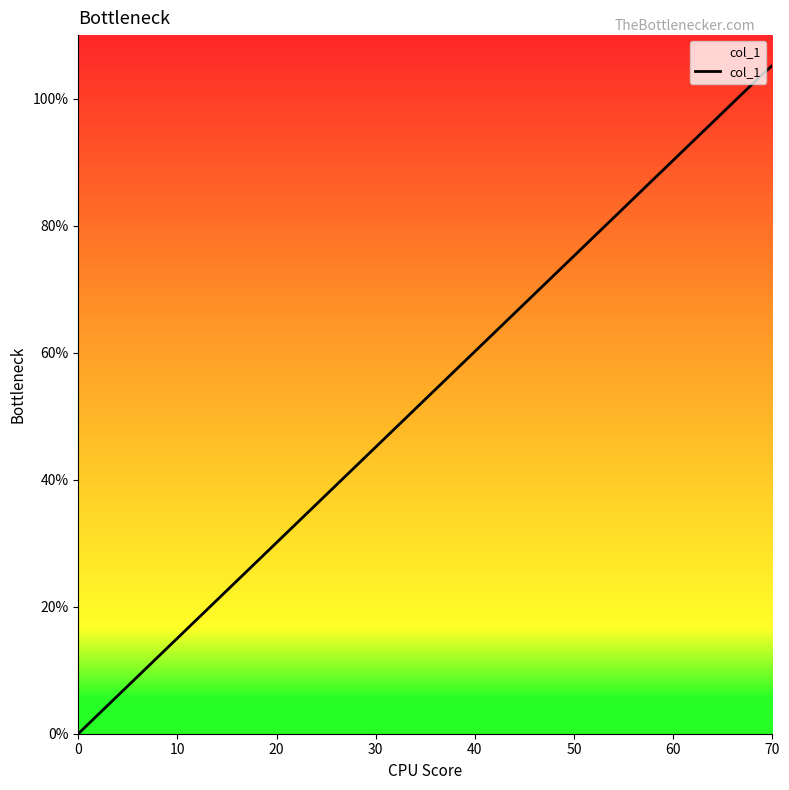

What is the sum of all values?

209.0